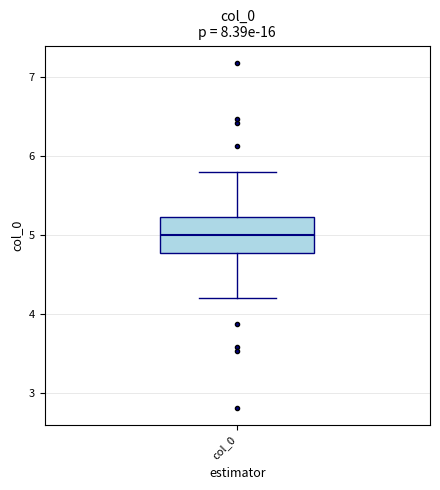

Read this box plot against the y-axis: the position of the median line, the range covered by the box, and the ends of both whiskers. The values are not printed on the chart, so give them approximately, as read against the axis.

median 5.0, box 4.8 to 5.2, whiskers 4.2 to 5.8